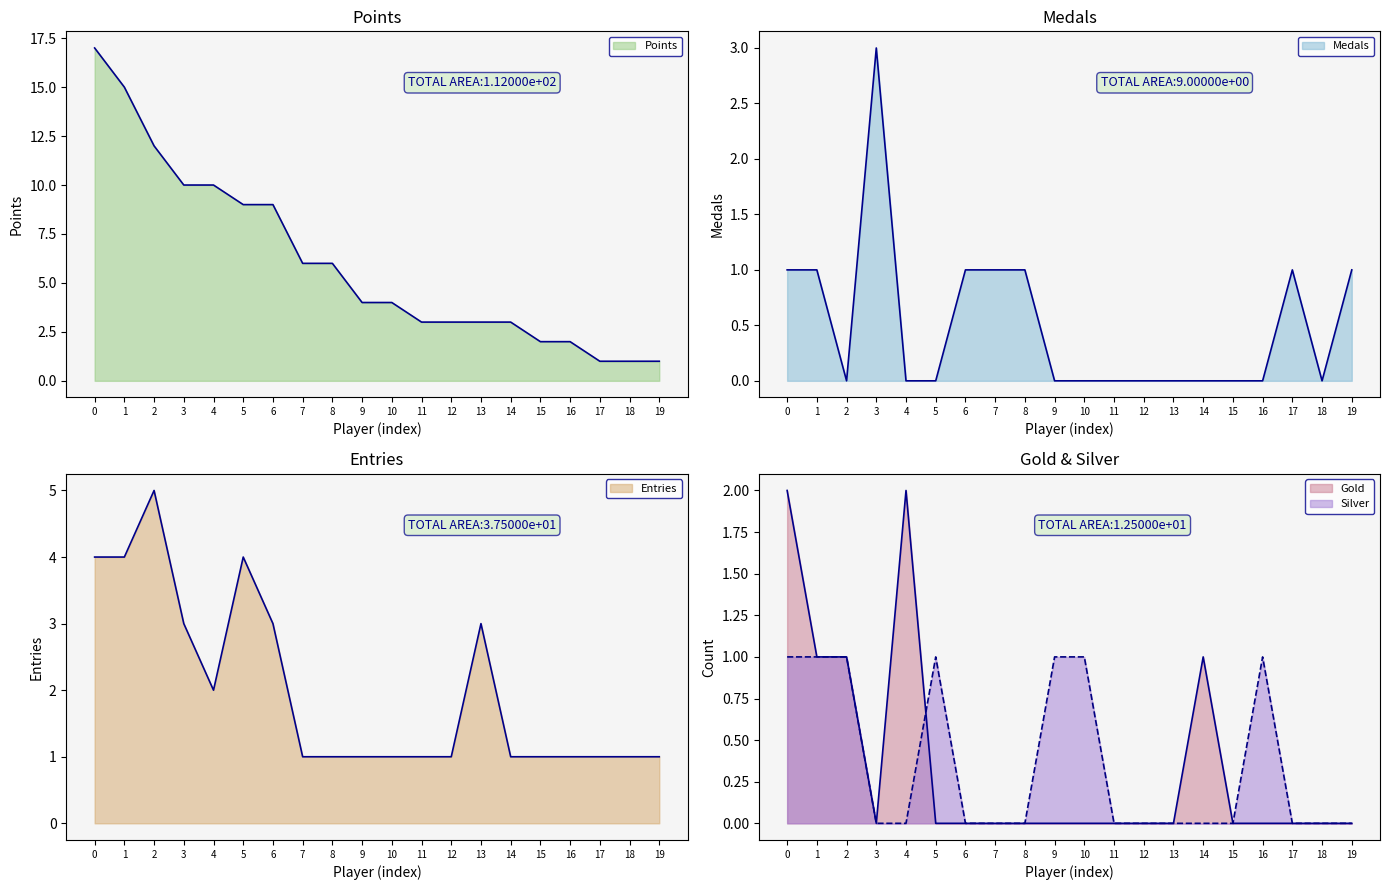

Which series ends up on top after the final intersection of Silver and Gold?

Silver